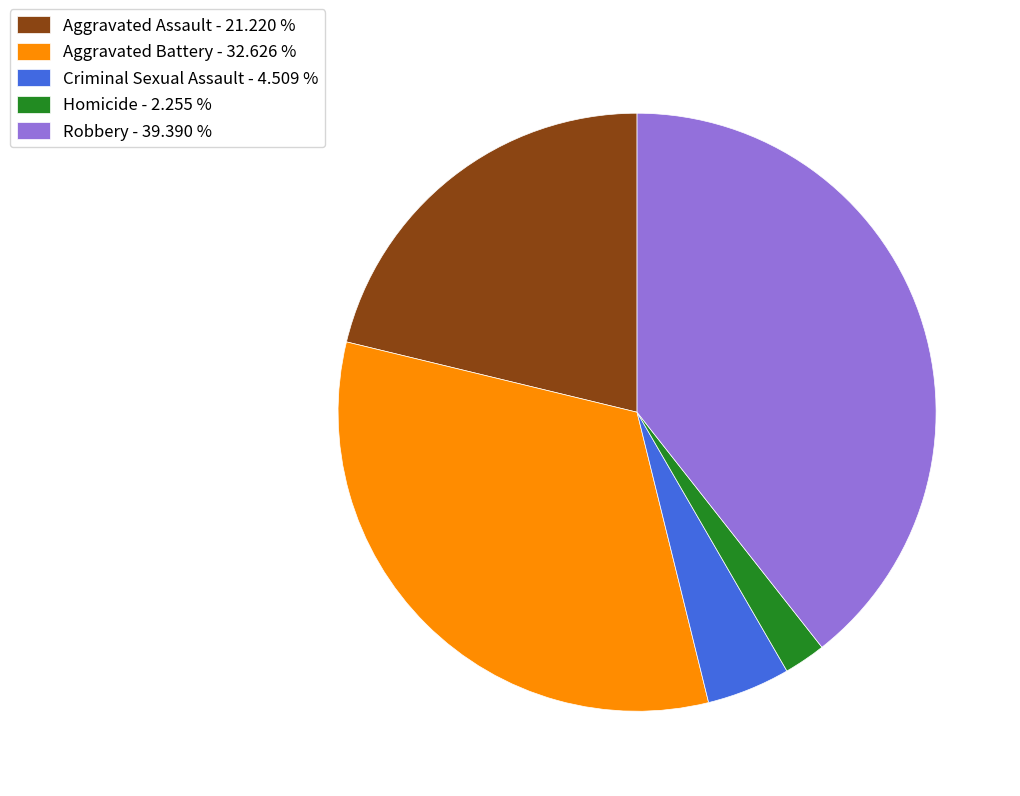

Is it true that Aggravated Assault is 21% of the pie?

True